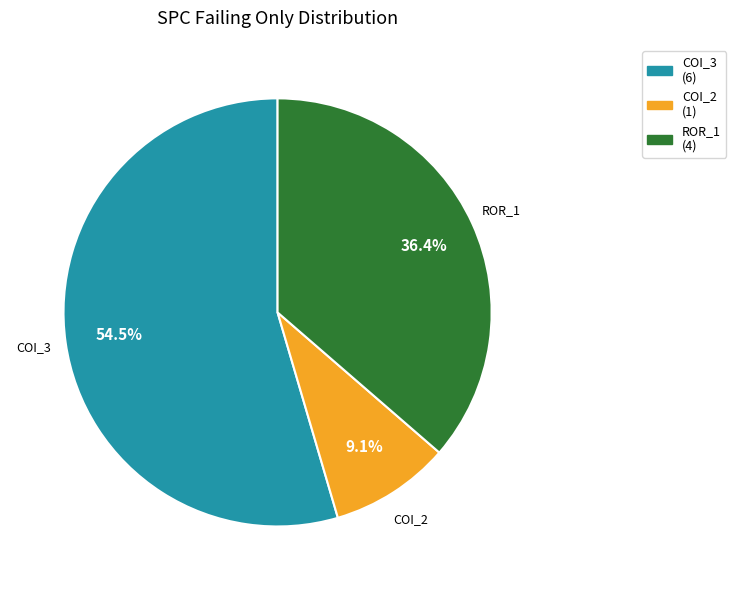

Is there any slice that represents more than half of the pie?

Yes